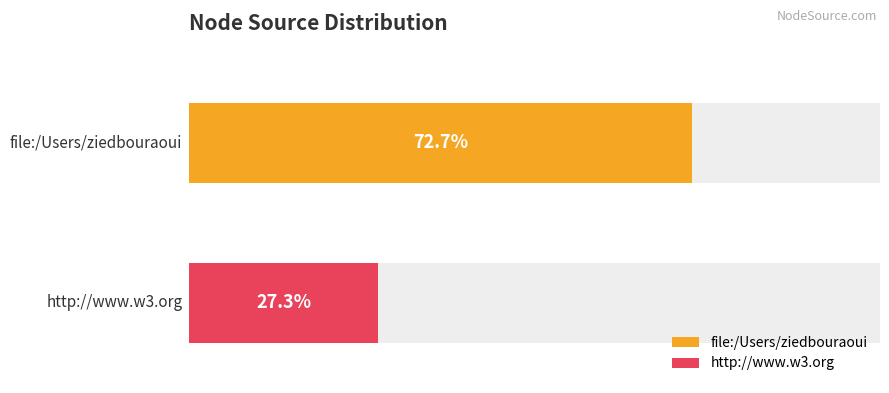

What is the label of the 1st bar from the right?

http://www.w3.org